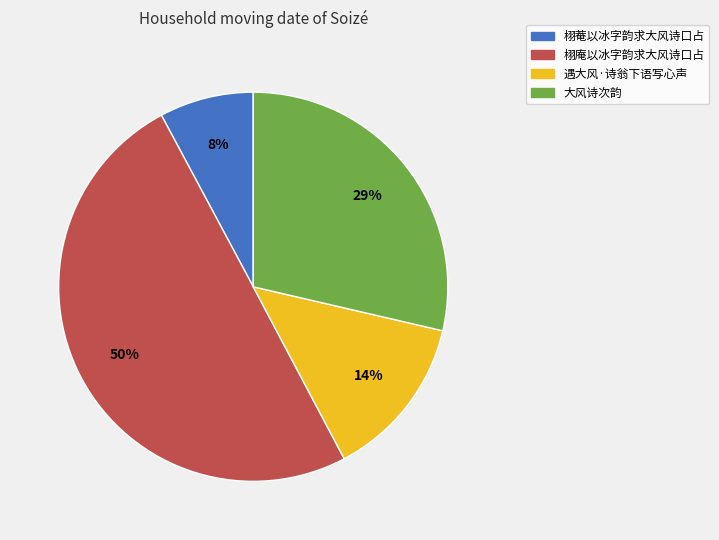

To the nearest percent, what percentage of the pie is 栩庵以冰字韵求大风诗口占?

50%